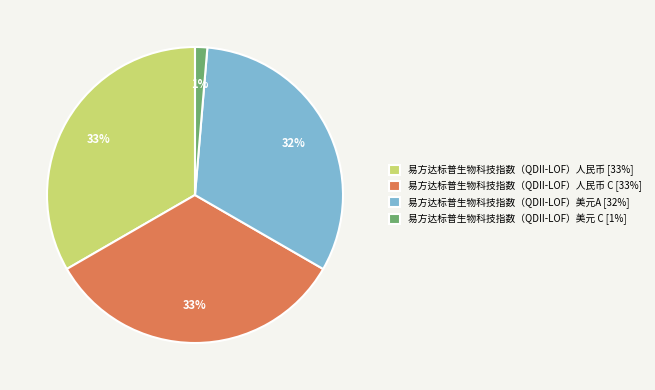

Which has a higher value, 易方达标普生物科技指数（QDII-LOF）人民币 [33%] or 易方达标普生物科技指数（QDII-LOF）美元A [32%]?

易方达标普生物科技指数（QDII-LOF）人民币 [33%]